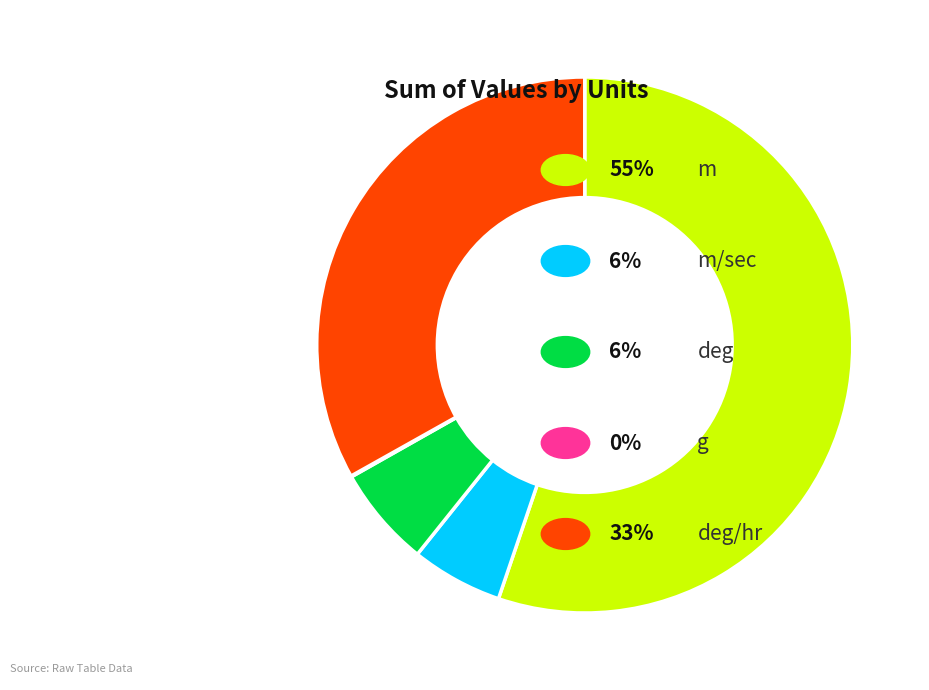

Does any single category account for the majority?

Yes